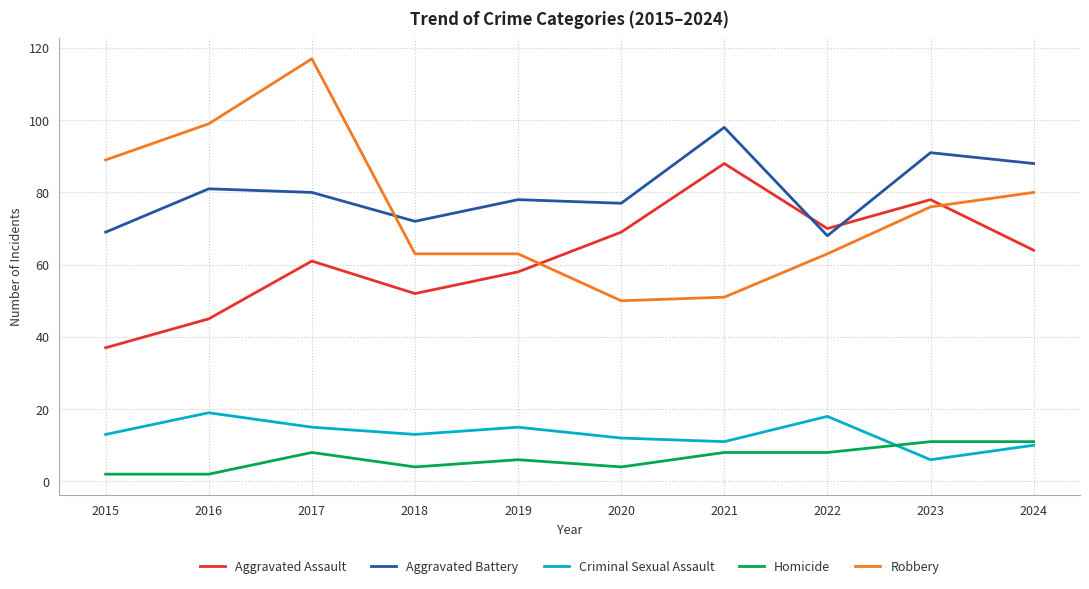

Reading left to right, transcribe all the data shown in this chart.

Aggravated Assault: 2015=37	2016=45	2017=61	2018=52	2019=58	2020=69	2021=88	2022=70	2023=78	2024=64
Aggravated Battery: 2015=69	2016=81	2017=80	2018=72	2019=78	2020=77	2021=98	2022=68	2023=91	2024=88
Criminal Sexual Assault: 2015=13	2016=19	2017=15	2018=13	2019=15	2020=12	2021=11	2022=18	2023=6	2024=10
Homicide: 2015=2	2016=2	2017=8	2018=4	2019=6	2020=4	2021=8	2022=8	2023=11	2024=11
Robbery: 2015=89	2016=99	2017=117	2018=63	2019=63	2020=50	2021=51	2022=63	2023=76	2024=80